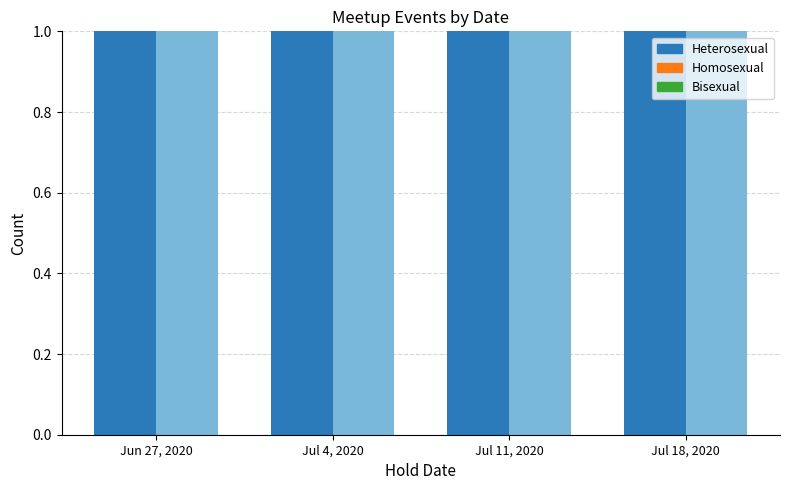

At how many categories does at least one series exceed 0?

4